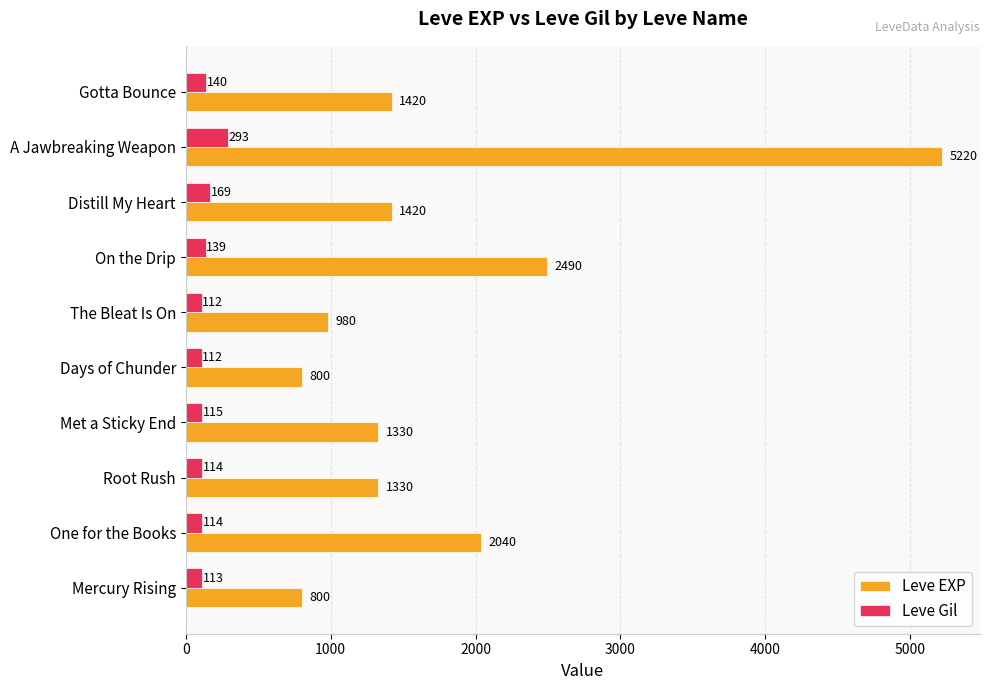

What is the difference between the maximum and minimum values in the Leve EXP series?

4420